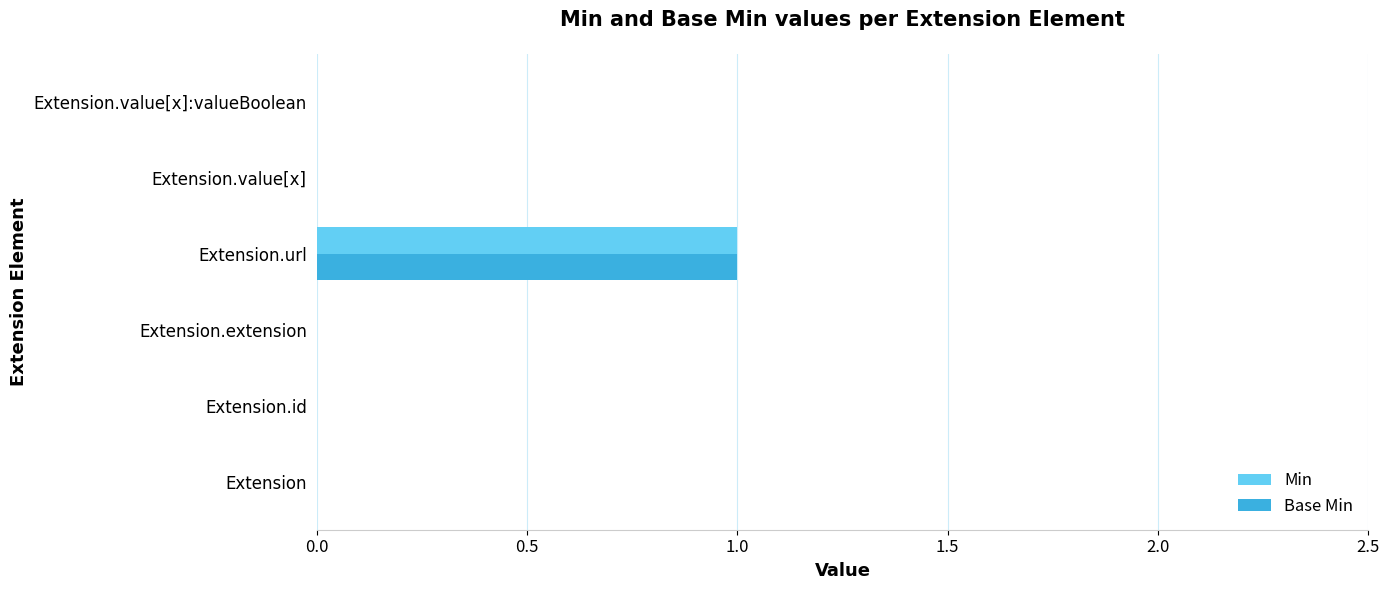

Is it true that Base Min equals 1 at Extension.extension?

False